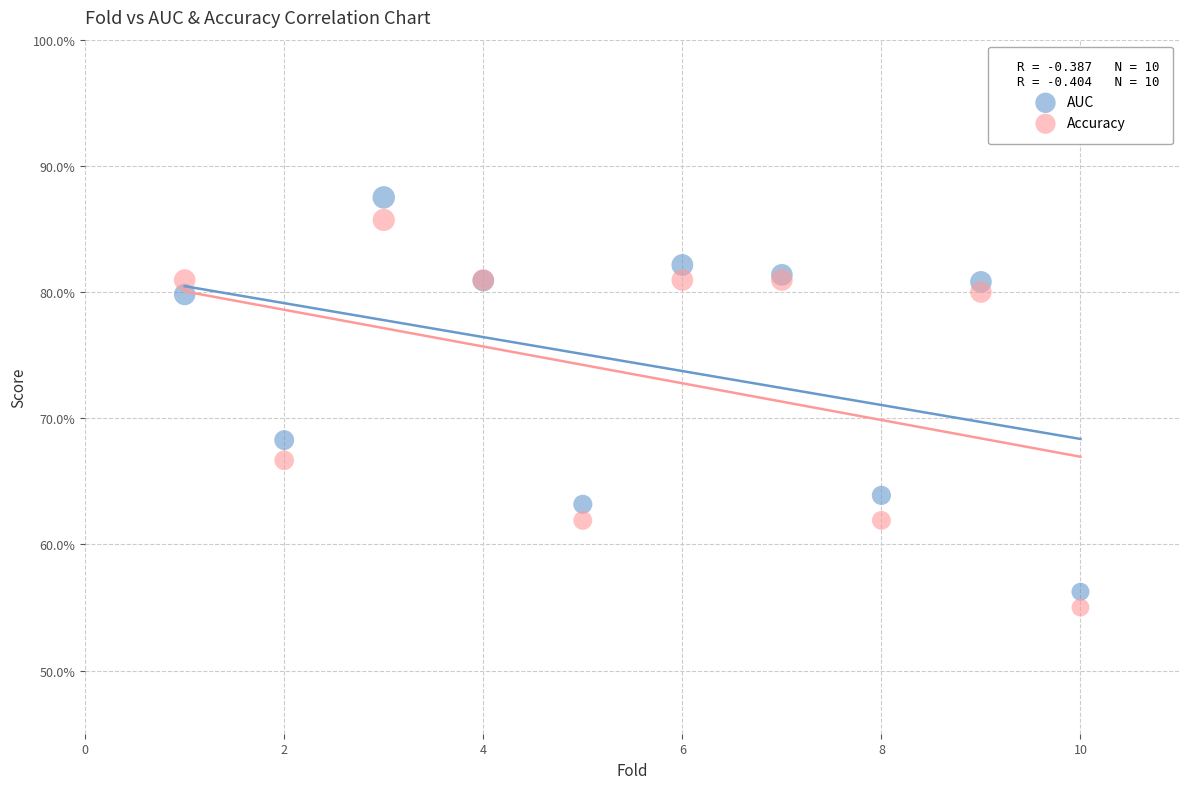

Which series has the largest Y range (max minus min)?

AUC